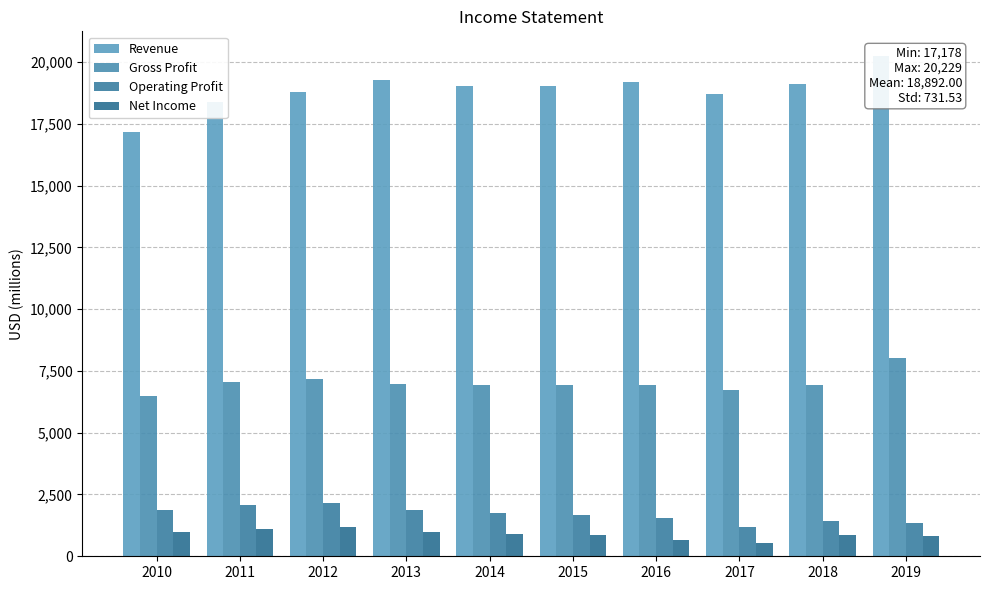

Which series has the largest total across all categories?

Revenue